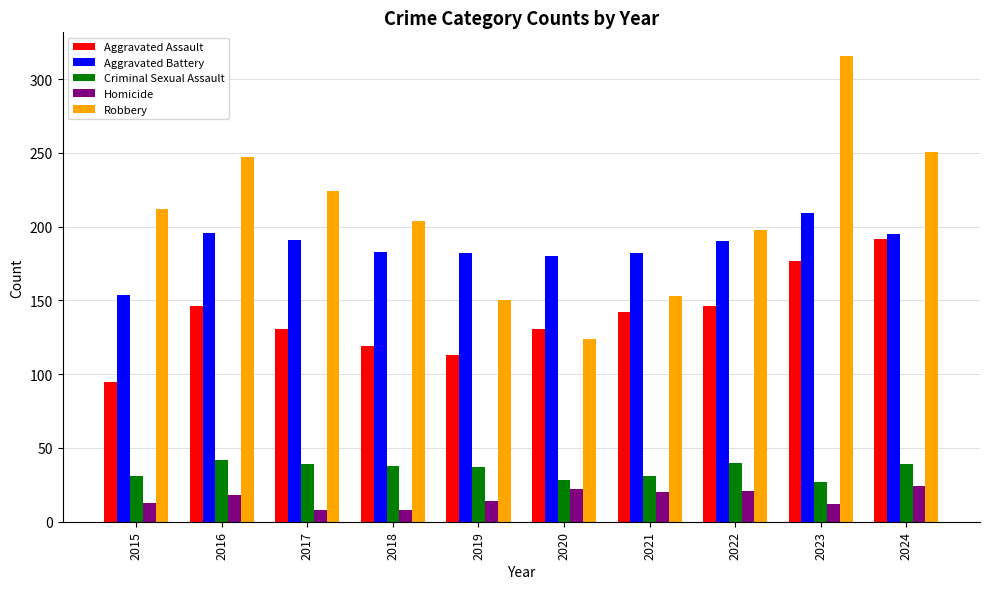

Are the bars grouped side by side (vs. stacked)?

Yes